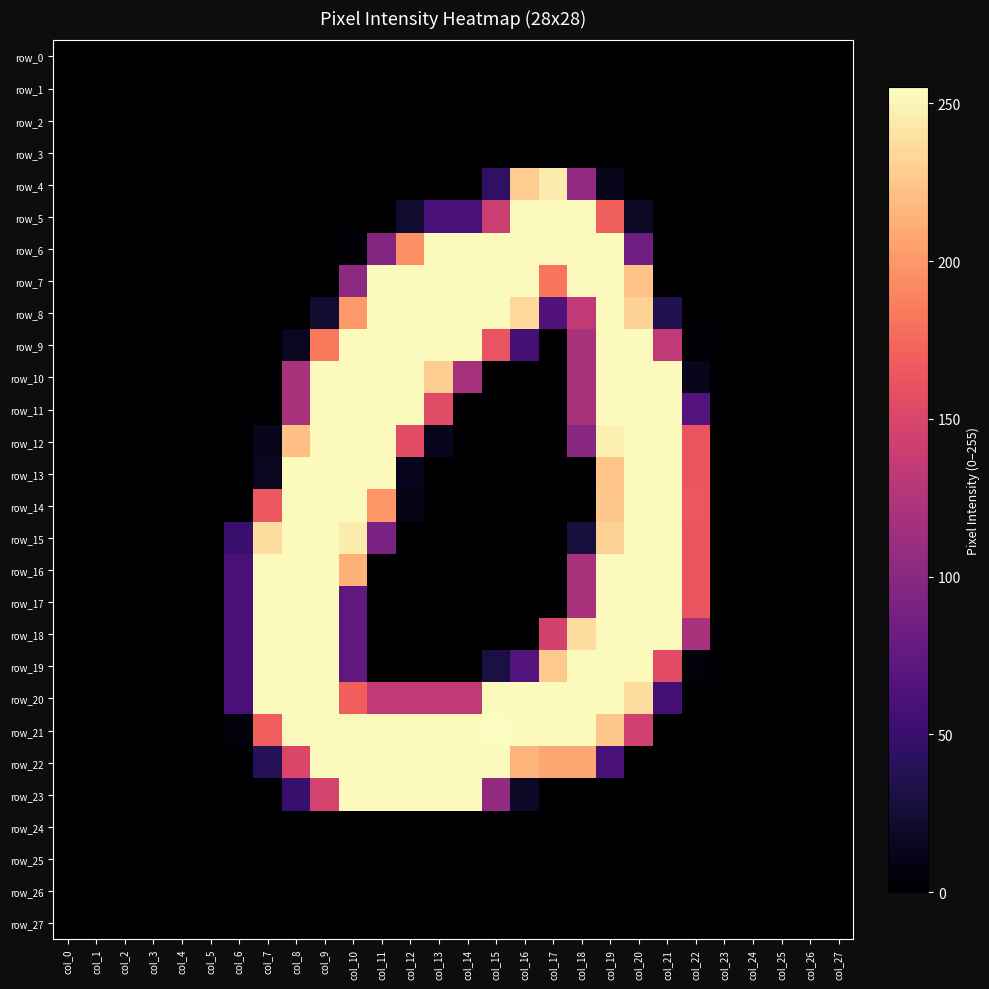

How many categories are shown in the chart?

28